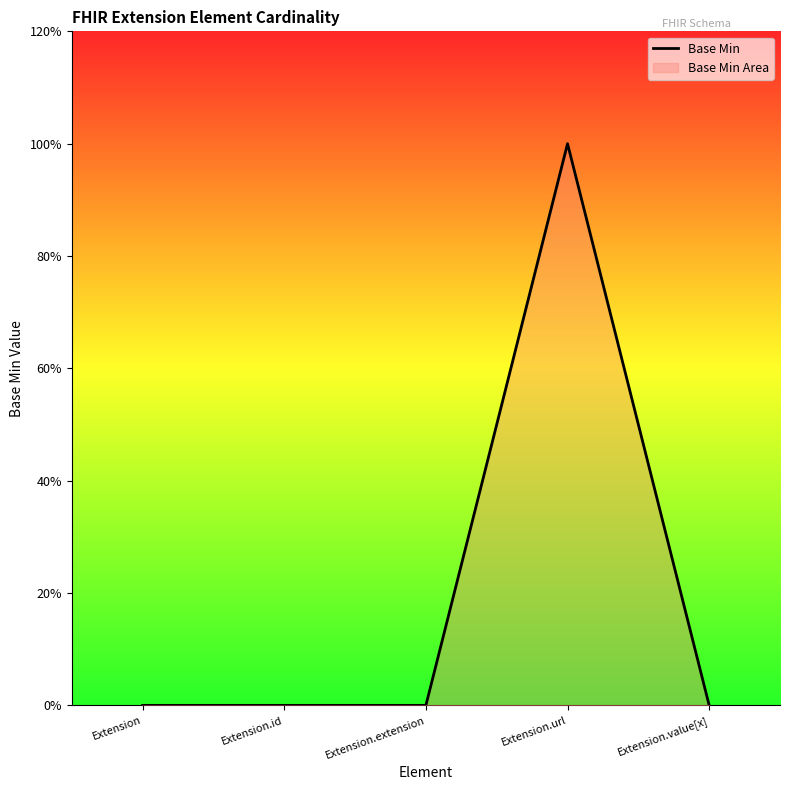

Rank the categories by value from lowest to highest.

Extension, Extension.id, Extension.extension, Extension.value[x], Extension.url